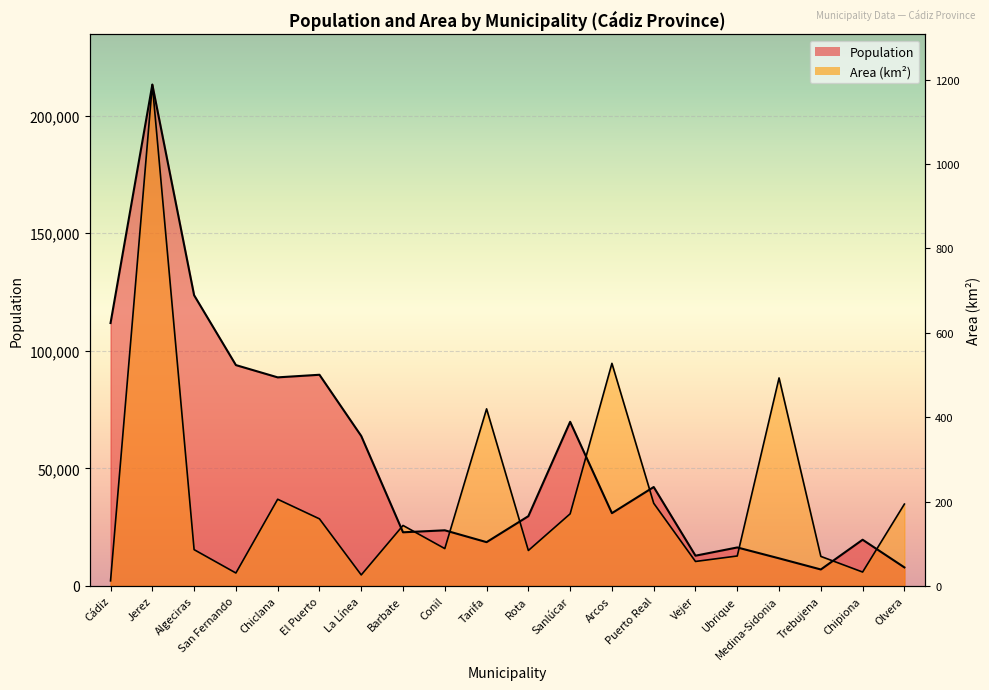

Which series ends up on top after the final intersection of Population and Area?

Area